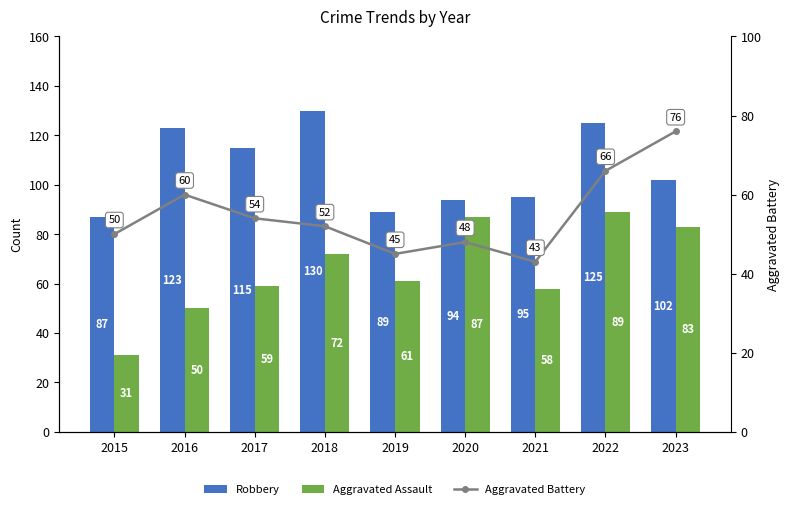

Which has a higher value, 2023 or 2018?

2018